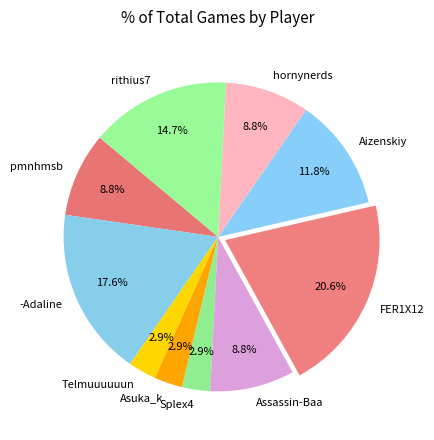

Is the sum of Aizenskiy and Telmuuuuuun greater than half?

No